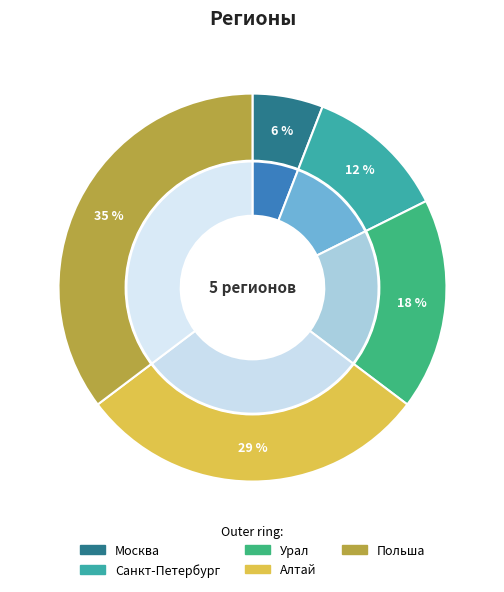

Combined, what portion of the pie is Урал and Москва?

23.5%